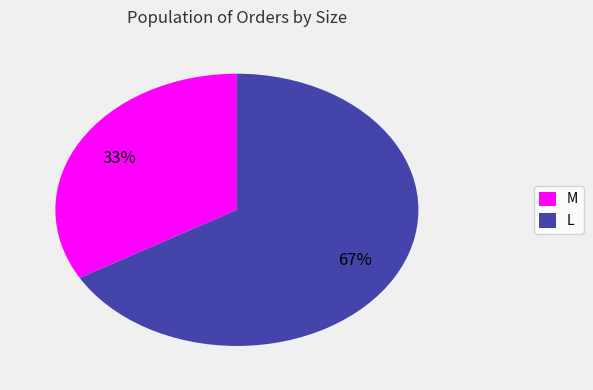

Rank the categories by value from lowest to highest.

M, L